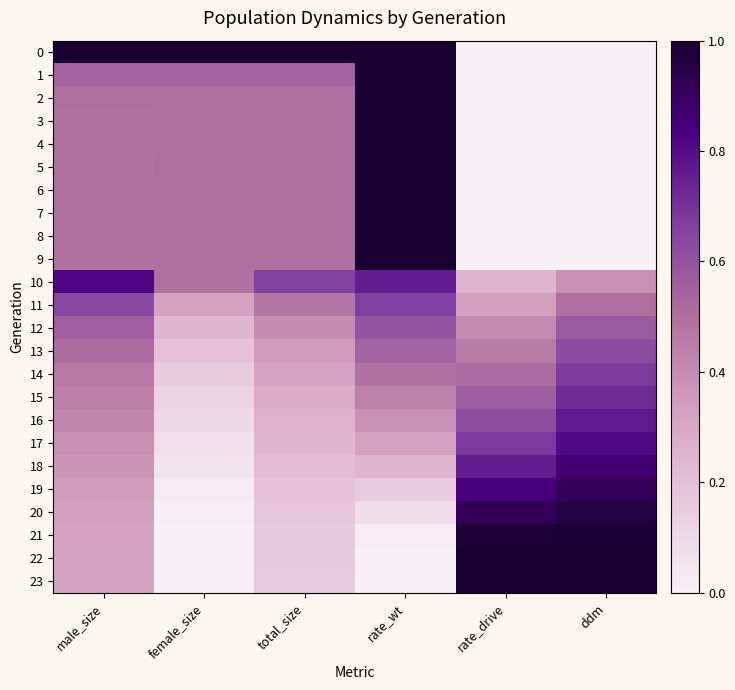

Reading left to right, extract all data points from this chart.

0: male_size=1.0	female_size=1.0	total_size=1.0	rate_wt=1.0	rate_drive=0.0	ddm=0.0
1: male_size=0.5	female_size=0.5	total_size=0.5	rate_wt=1.0	rate_drive=0.0	ddm=0.0
2: male_size=0.5	female_size=0.5	total_size=0.5	rate_wt=1.0	rate_drive=0.0	ddm=0.0
3: male_size=0.5	female_size=0.5	total_size=0.5	rate_wt=1.0	rate_drive=0.0	ddm=0.0
4: male_size=0.5	female_size=0.5	total_size=0.5	rate_wt=1.0	rate_drive=0.0	ddm=0.0
5: male_size=0.5	female_size=0.5	total_size=0.5	rate_wt=1.0	rate_drive=0.0	ddm=0.0
6: male_size=0.5	female_size=0.5	total_size=0.5	rate_wt=1.0	rate_drive=0.0	ddm=0.0
7: male_size=0.5	female_size=0.5	total_size=0.5	rate_wt=1.0	rate_drive=0.0	ddm=0.0
8: male_size=0.5	female_size=0.5	total_size=0.5	rate_wt=1.0	rate_drive=0.0	ddm=0.0
9: male_size=0.5	female_size=0.5	total_size=0.5	rate_wt=1.0	rate_drive=0.0	ddm=0.0
10: male_size=0.8	female_size=0.5	total_size=0.7	rate_wt=0.8	rate_drive=0.2	ddm=0.4
11: male_size=0.6	female_size=0.3	total_size=0.5	rate_wt=0.7	rate_drive=0.3	ddm=0.5
12: male_size=0.6	female_size=0.2	total_size=0.4	rate_wt=0.6	rate_drive=0.4	ddm=0.6
13: male_size=0.5	female_size=0.2	total_size=0.4	rate_wt=0.5	rate_drive=0.5	ddm=0.6
14: male_size=0.5	female_size=0.2	total_size=0.3	rate_wt=0.5	rate_drive=0.5	ddm=0.7
15: male_size=0.4	female_size=0.1	total_size=0.3	rate_wt=0.4	rate_drive=0.6	ddm=0.7
16: male_size=0.4	female_size=0.1	total_size=0.3	rate_wt=0.4	rate_drive=0.6	ddm=0.8
17: male_size=0.4	female_size=0.1	total_size=0.2	rate_wt=0.3	rate_drive=0.7	ddm=0.8
18: male_size=0.4	female_size=0.1	total_size=0.2	rate_wt=0.2	rate_drive=0.8	ddm=0.9
19: male_size=0.3	female_size=0.0	total_size=0.2	rate_wt=0.2	rate_drive=0.8	ddm=0.9
20: male_size=0.3	female_size=0.0	total_size=0.2	rate_wt=0.1	rate_drive=0.9	ddm=1.0
21: male_size=0.3	female_size=0.0	total_size=0.2	rate_wt=0.0	rate_drive=1.0	ddm=1.0
22: male_size=0.3	female_size=0.0	total_size=0.2	rate_wt=0.0	rate_drive=1.0	ddm=1.0
23: male_size=0.3	female_size=0.0	total_size=0.2	rate_wt=0.0	rate_drive=1.0	ddm=1.0